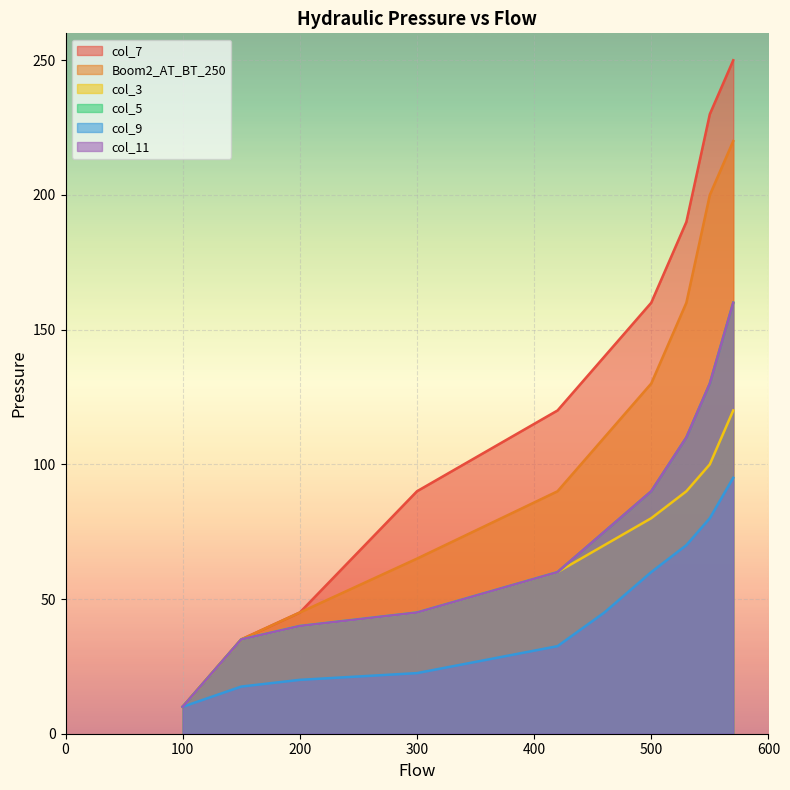

What is the value of the col_7 point at the 7th from the left?

160.0